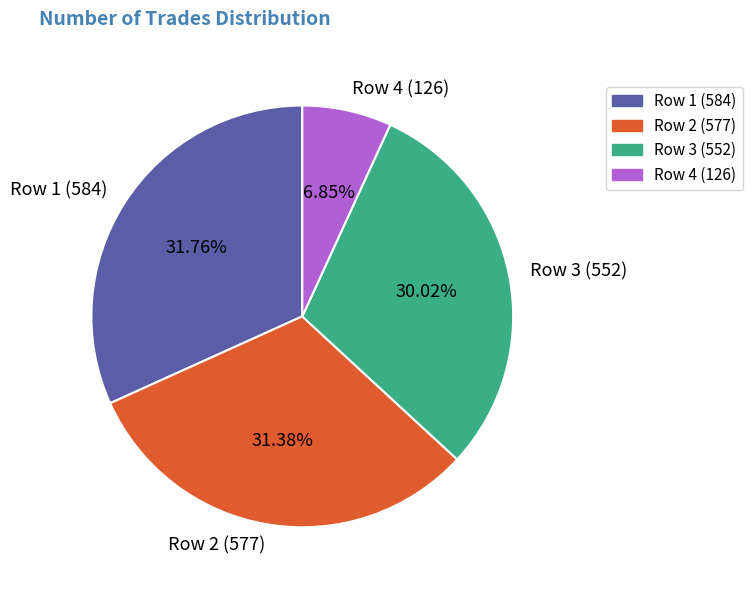

Is there a majority slice in this chart?

No